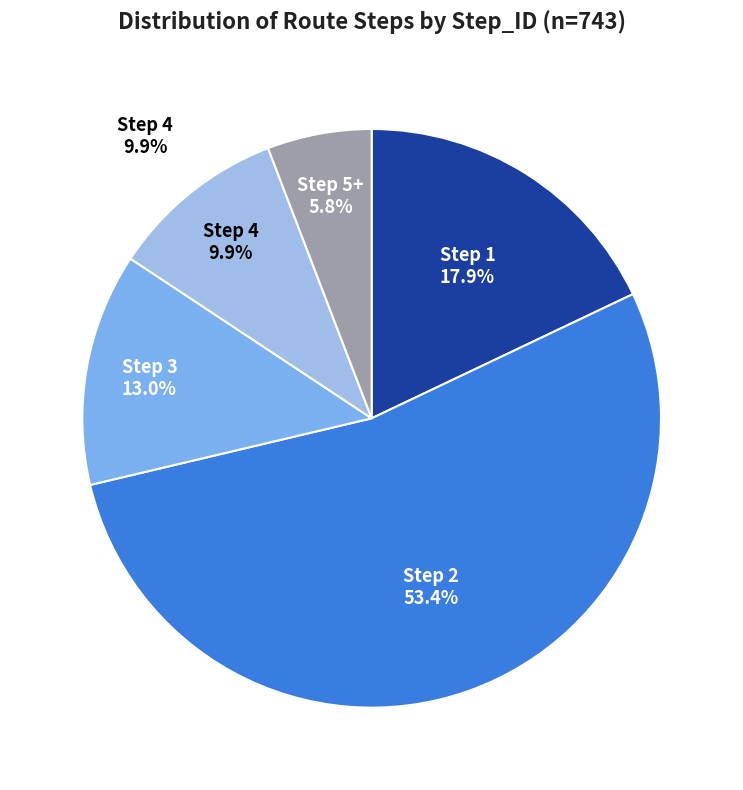

How much of the chart is everything except Step_ID_2?

46.6%